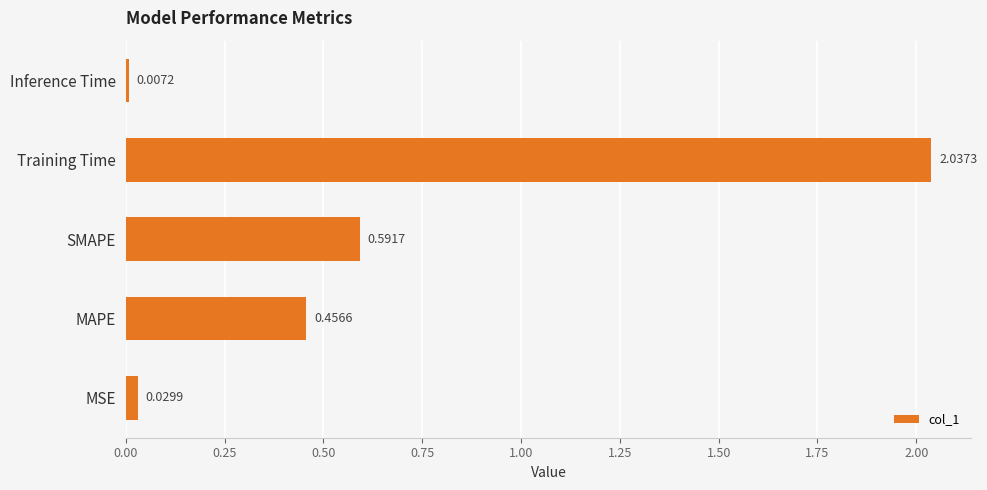

At which category does the chart reach its minimum across all series?

Inference Time